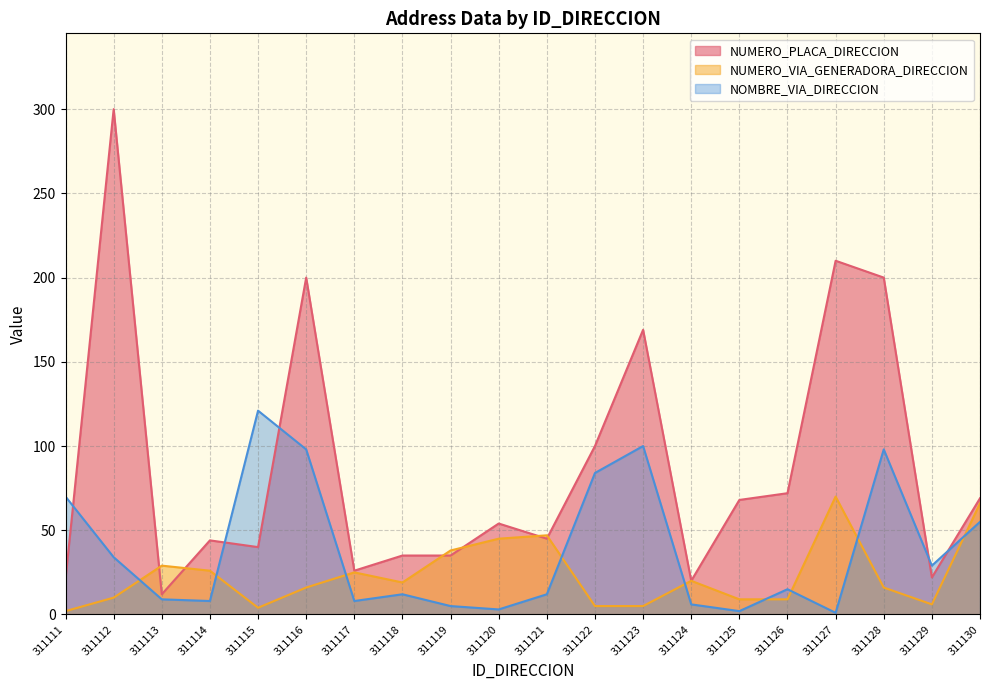

Does the chart display data point markers on the line(s)?

No